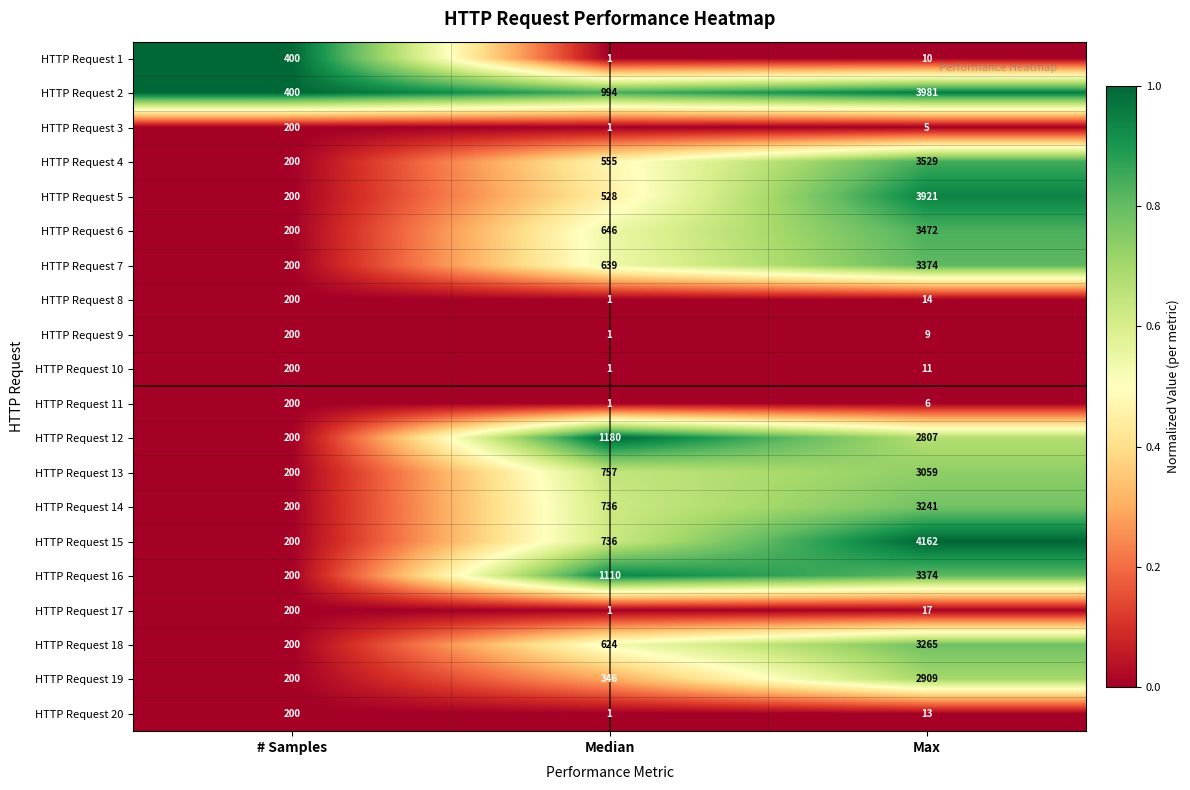

The value of HTTP Request 13 at Median is 757. True or false?

True